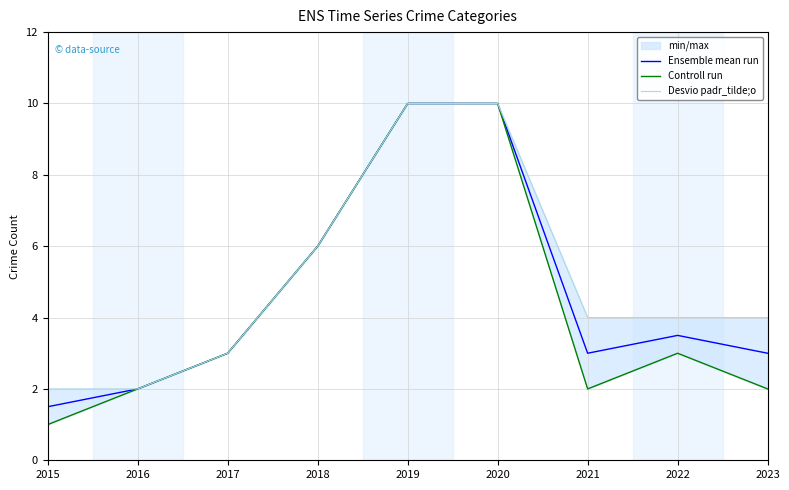

Reading left to right, extract all data points from this chart.

Ensemble mean run: 1.5	2.0	3.0	6.0	10.0	10.0	3.0	3.5	3.0
Controll run: 1.0	2.0	3.0	6.0	10.0	10.0	2.0	3.0	2.0
Desvio padr_tilde;o: 2.0	2.0	3.0	6.0	10.0	10.0	4.0	4.0	4.0